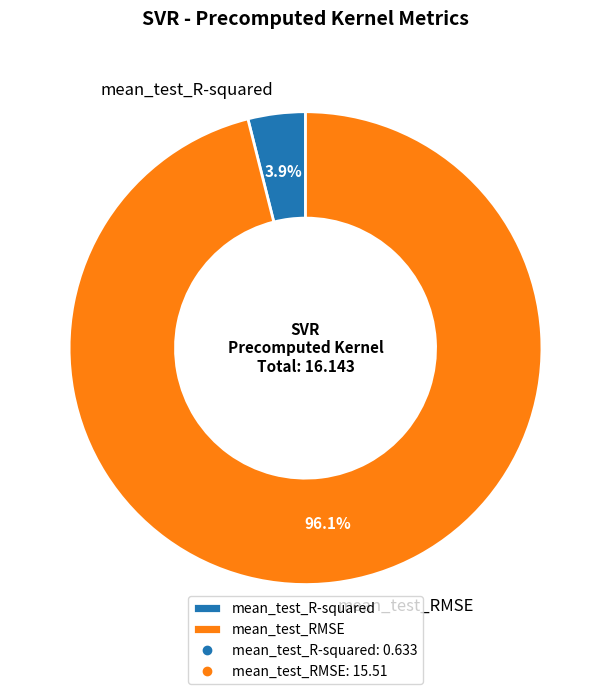

How many slices are in this pie chart?

2